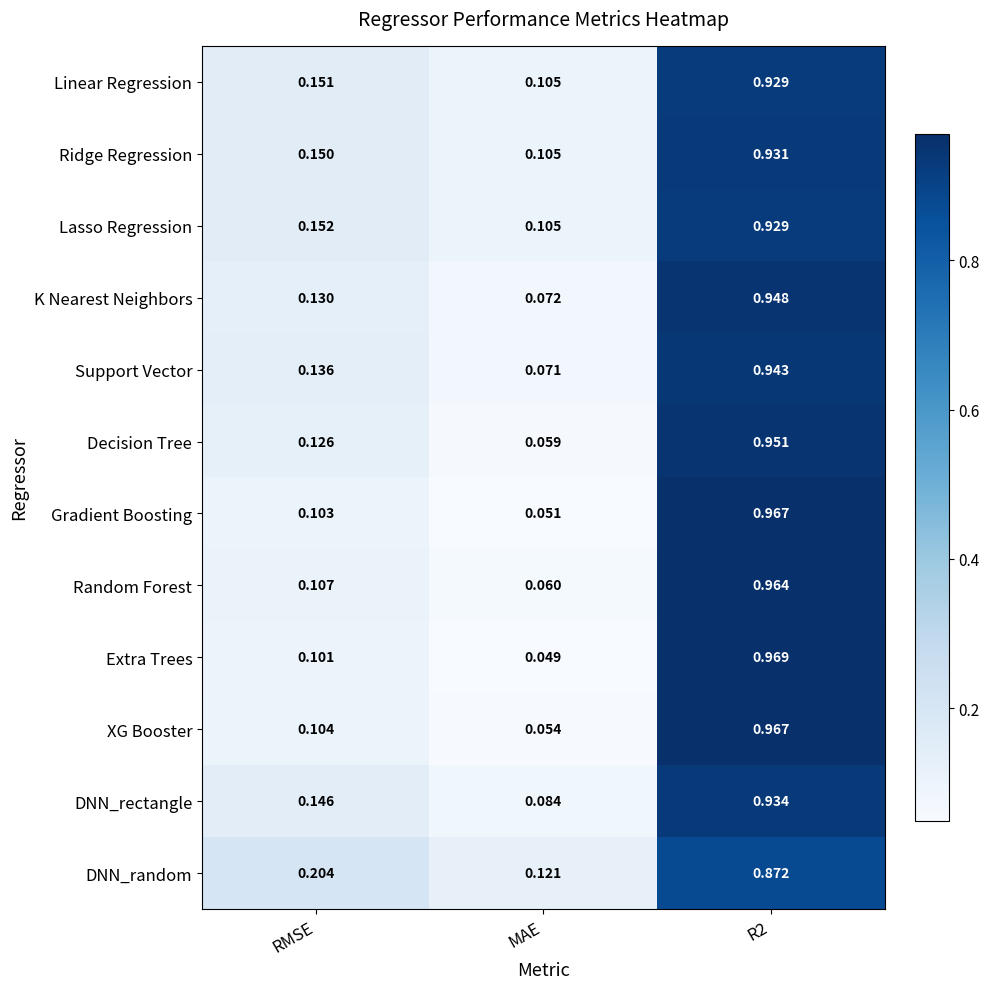

Which series has the largest total across all categories?

DNN_random